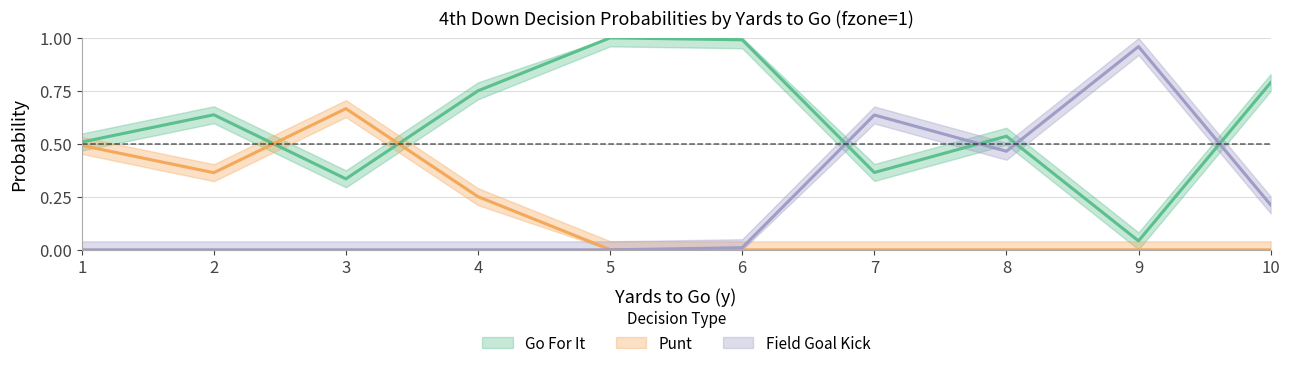

Where do kick and gofor first cross each other?

6 and 7